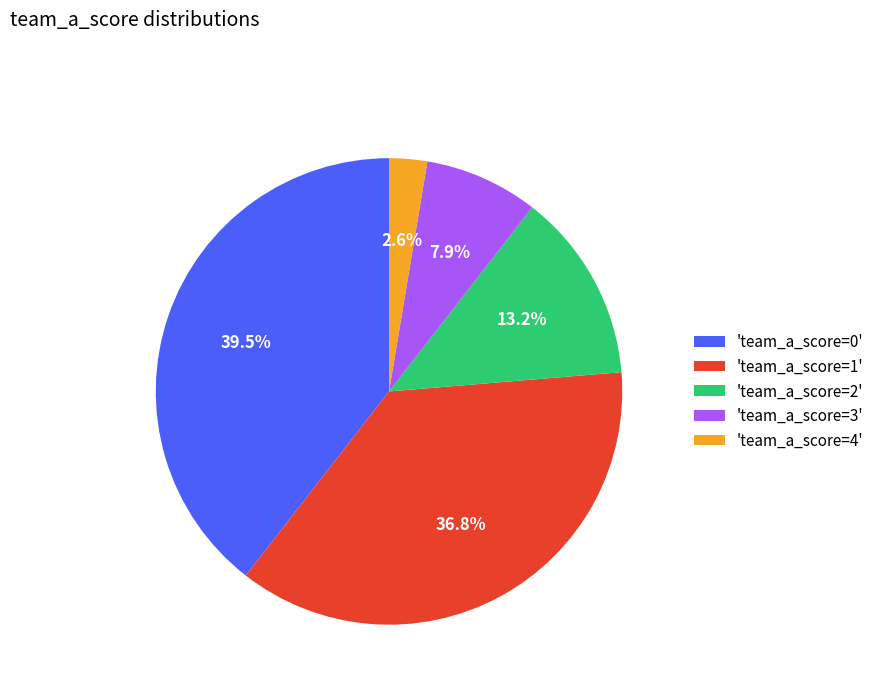

How many slices are in this pie chart?

5